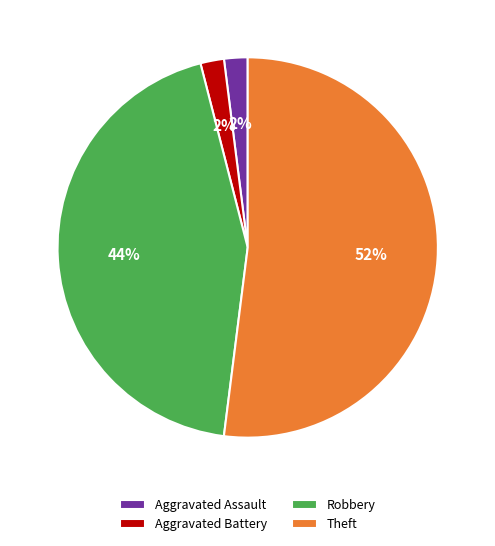

To the nearest percent, what percentage of the pie is Aggravated Assault?

2%